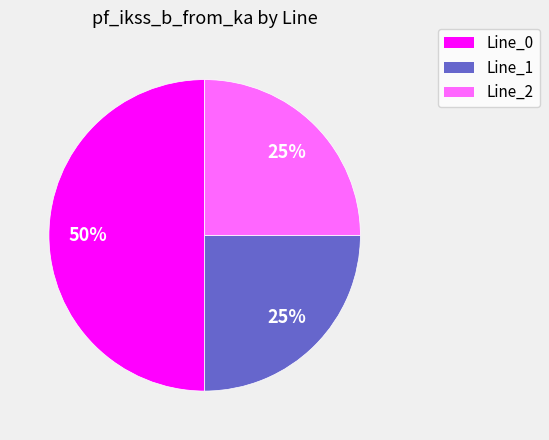

Count the number of slices in the pie.

3